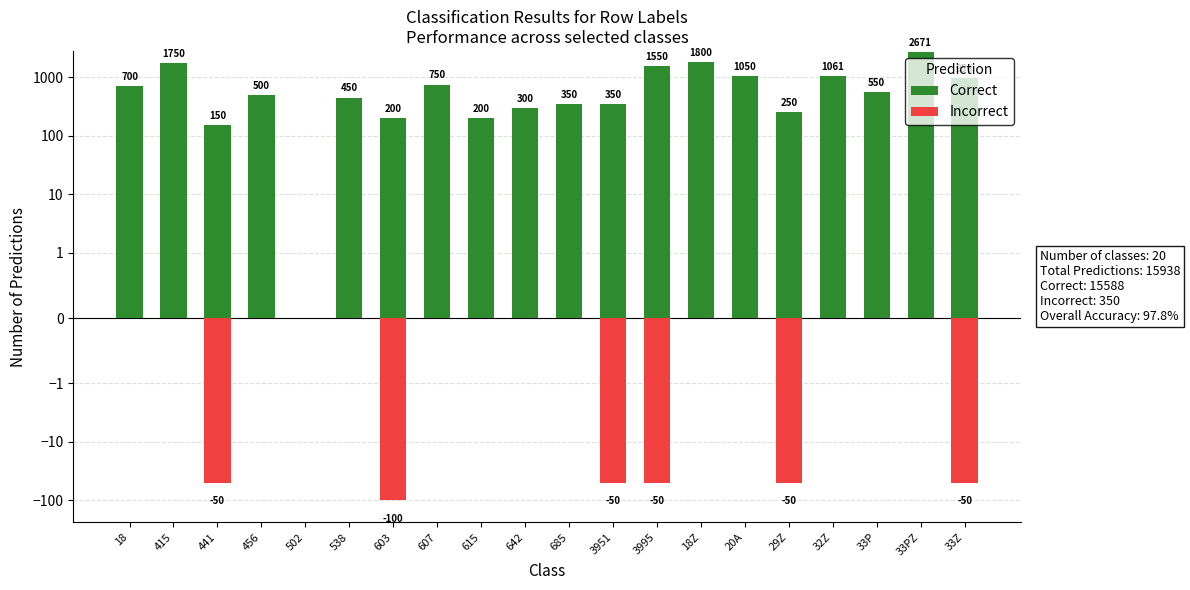

At which category is the sum across all series the highest?

33PZ